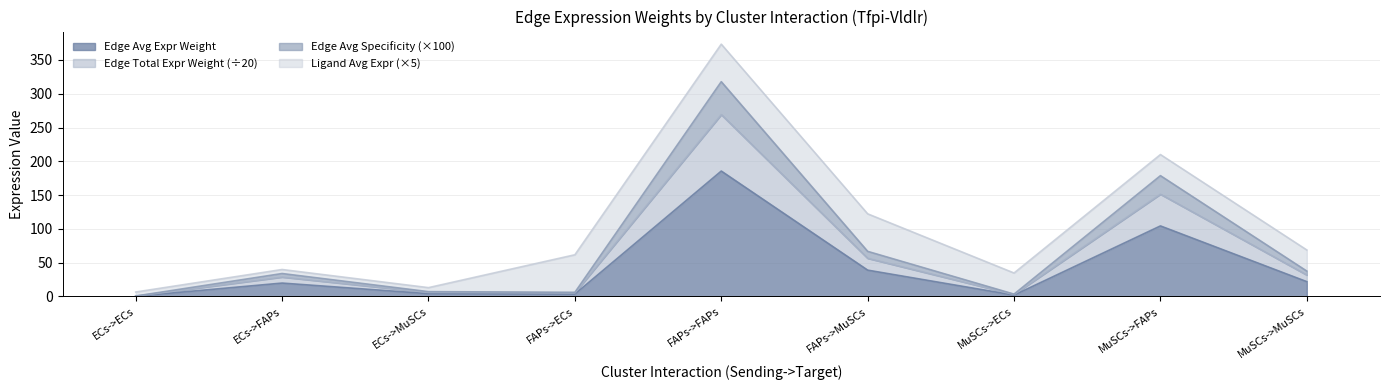

What is the maximum value for Edge Avg Expr Weight?

185.6